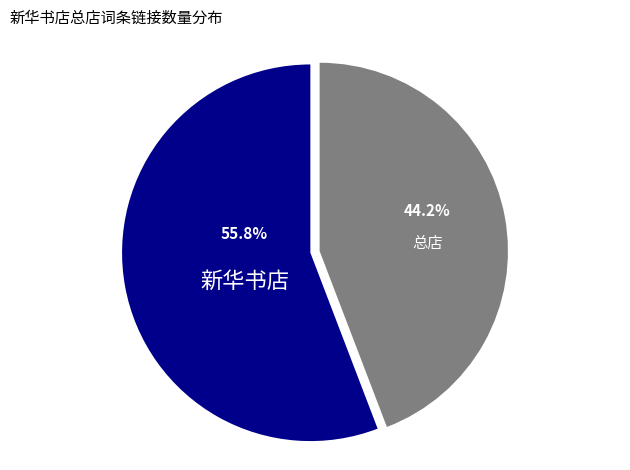

Does any single category account for the majority?

Yes